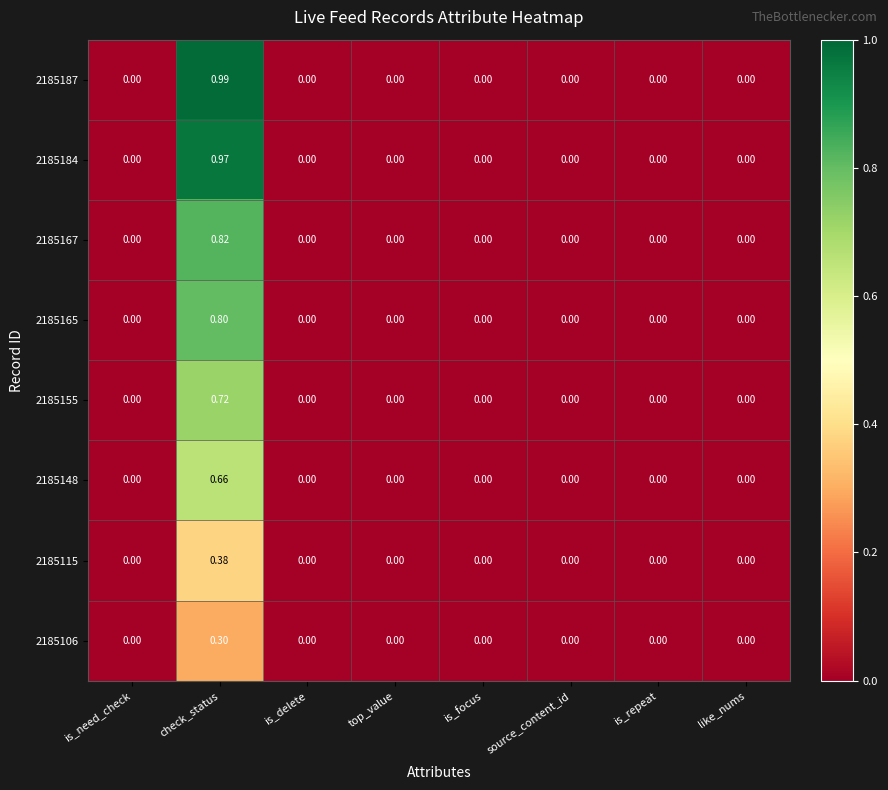

At which category is the sum across all series the highest?

check_status